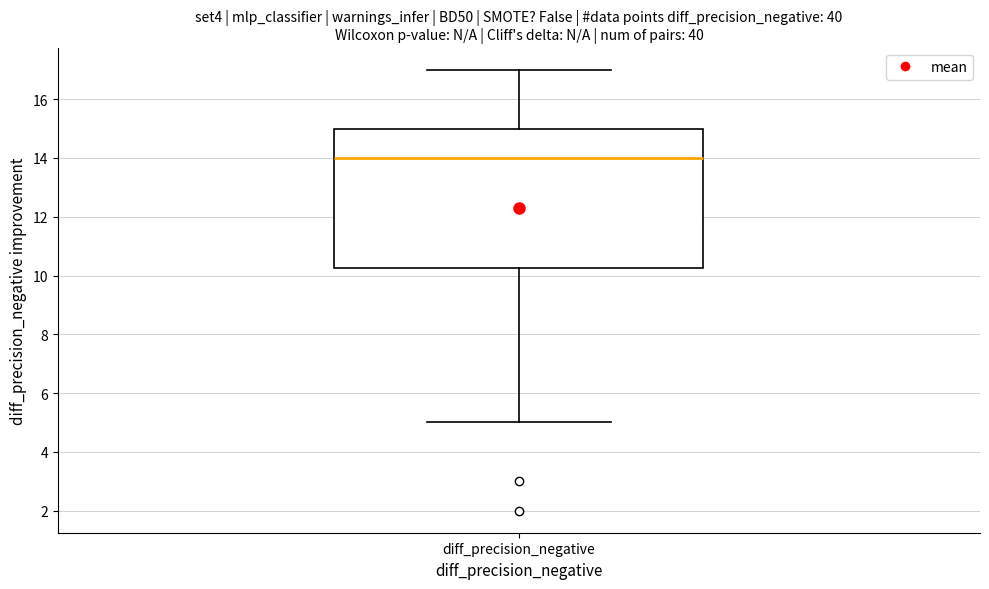

Transcribe this box plot: give where the median line is, the range the box spans, and where the two whiskers end, as read against the y-axis. The values are not printed on the chart, so give them approximately, as read against the axis.

median 14.0, box 10.2 to 15.0, whiskers 5.0 to 17.0